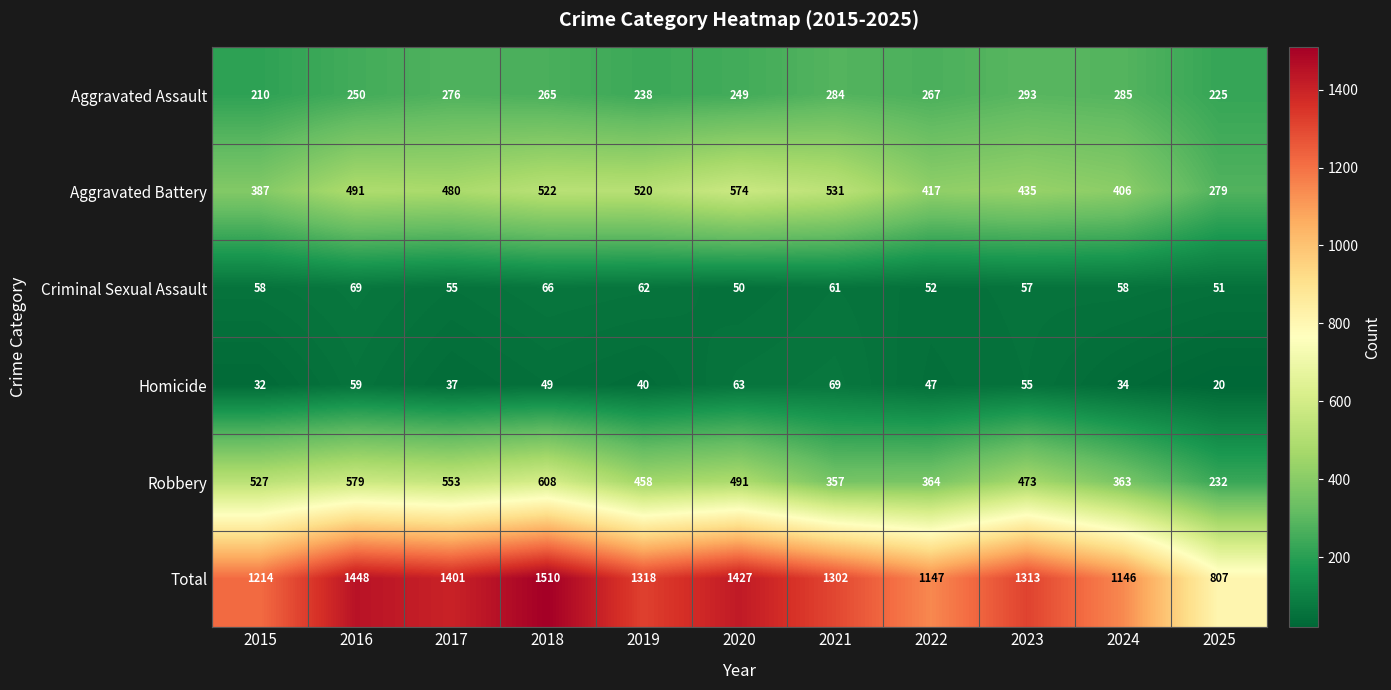

True or false: Aggravated Assault has a value of 285 at 2024.

True